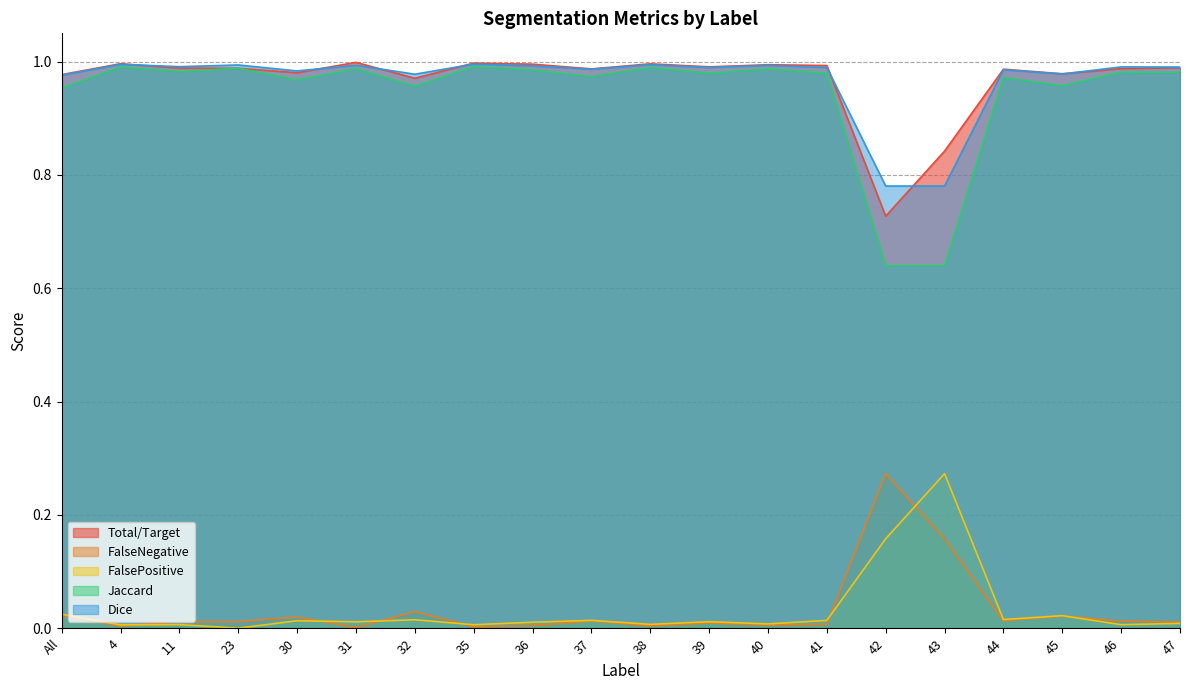

True or false: Jaccard has more than 2 interior local peaks.

True